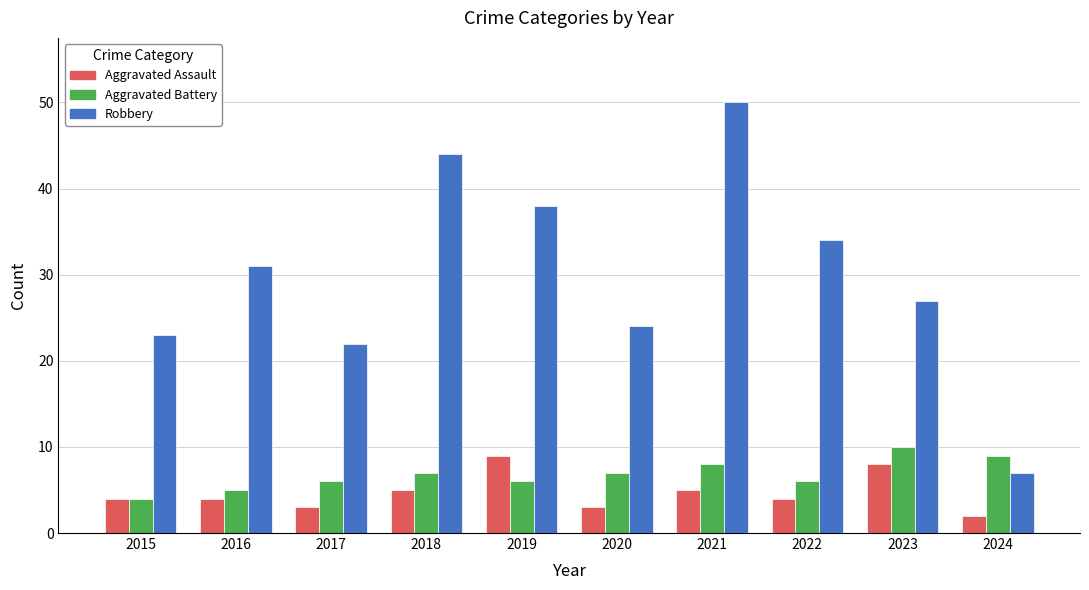

At which category does the chart reach its peak across all series?

2021